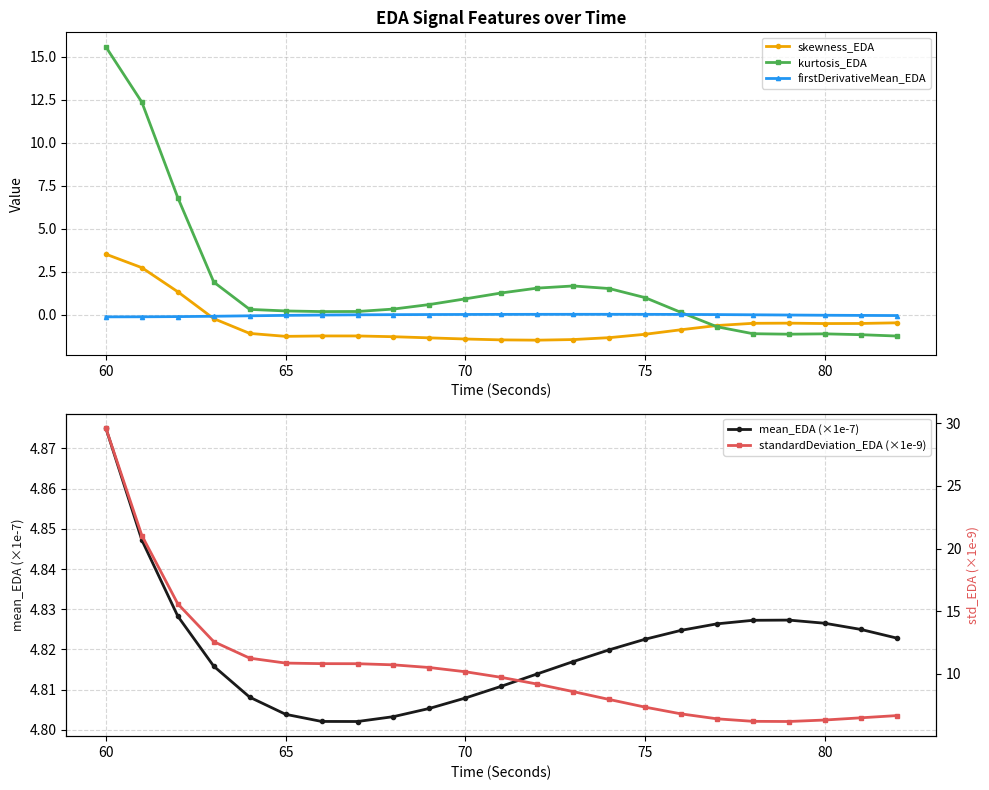

How many mean_EDA (×1e-7) values are between 4 and 5?

23